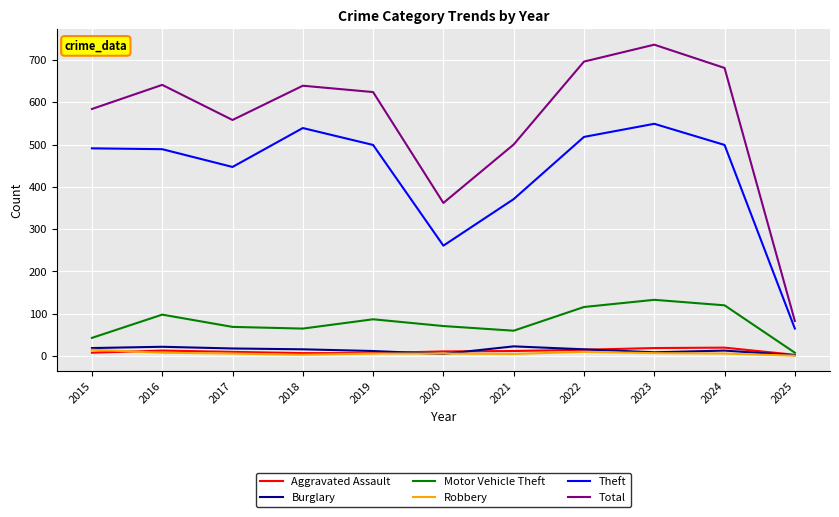

Which series has the widest spread of values?

Total